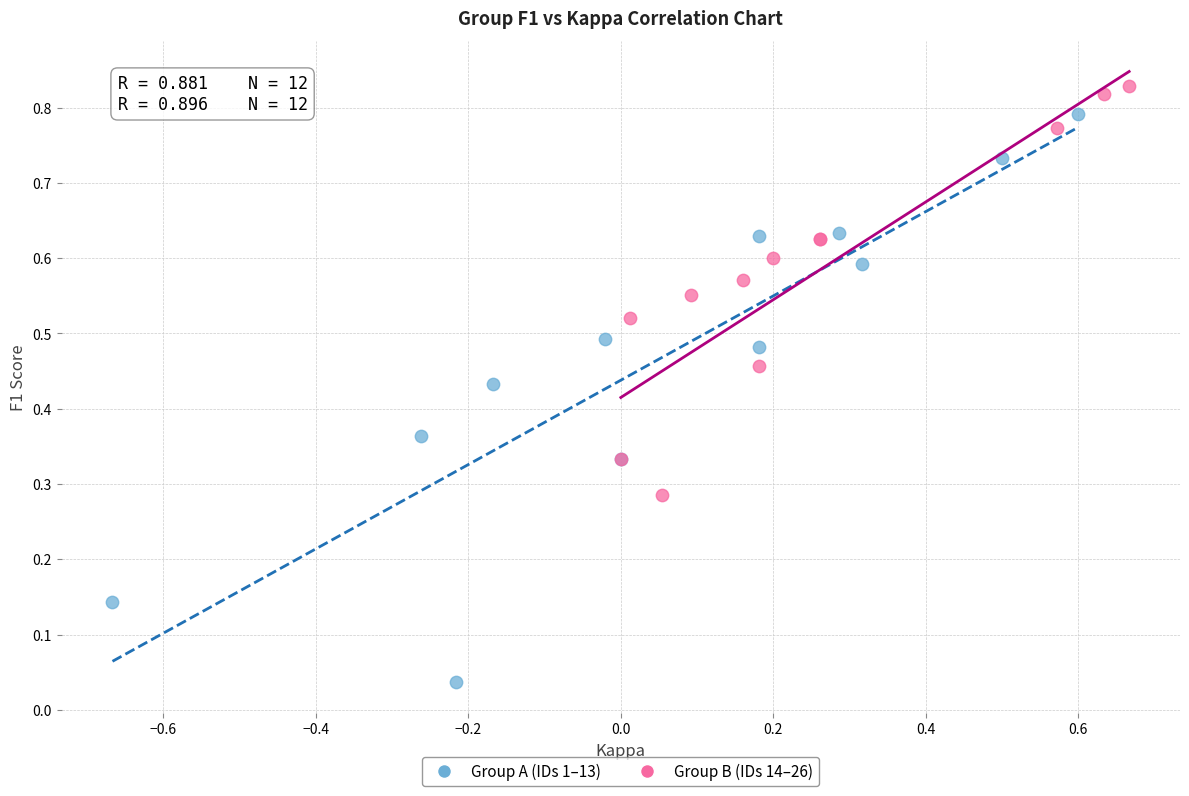

Which series has the widest spread of Y values?

Group A (IDs 1–13)